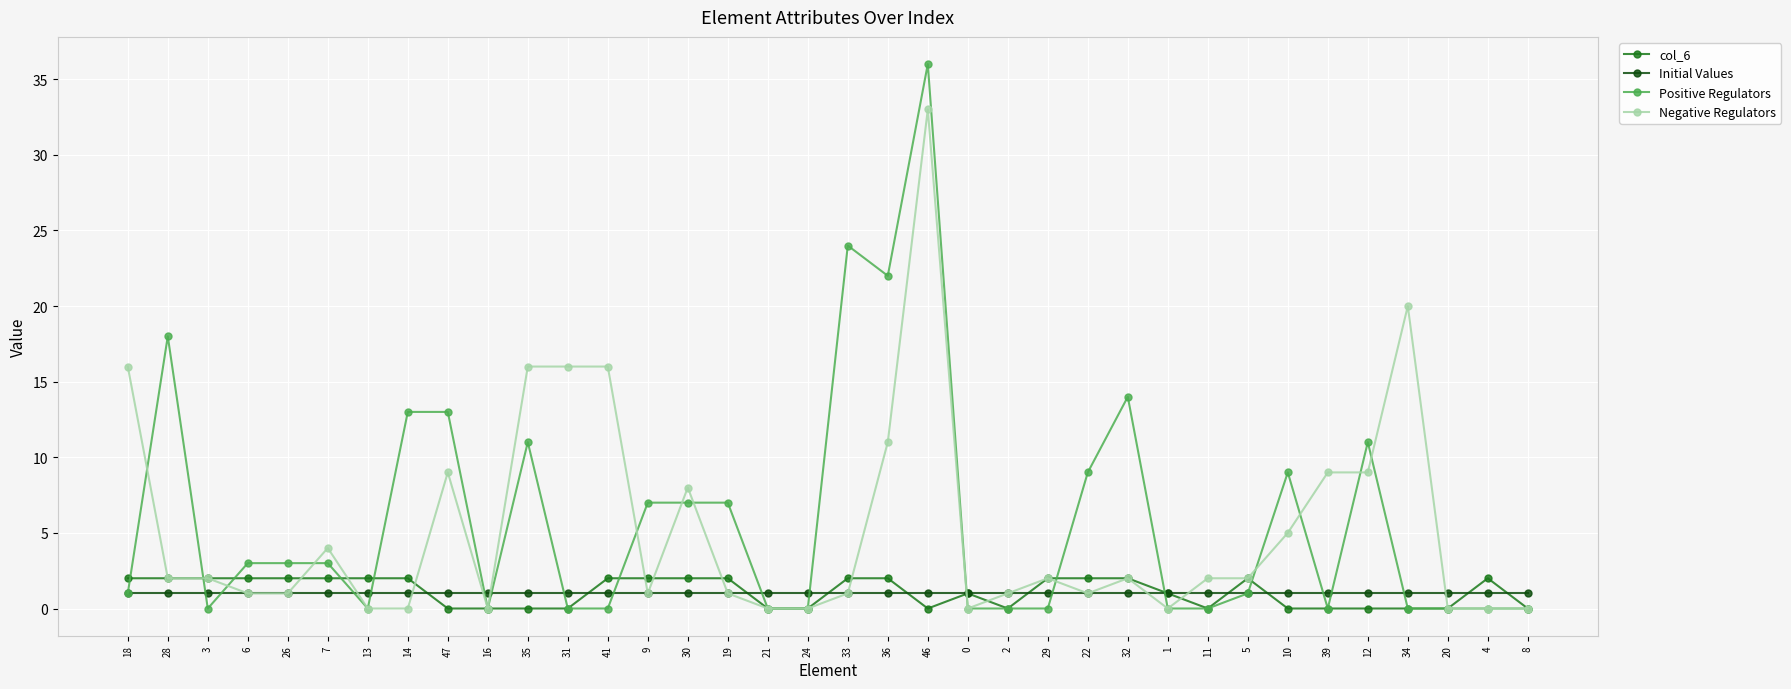

What is the label of the 27th point from the right?

16